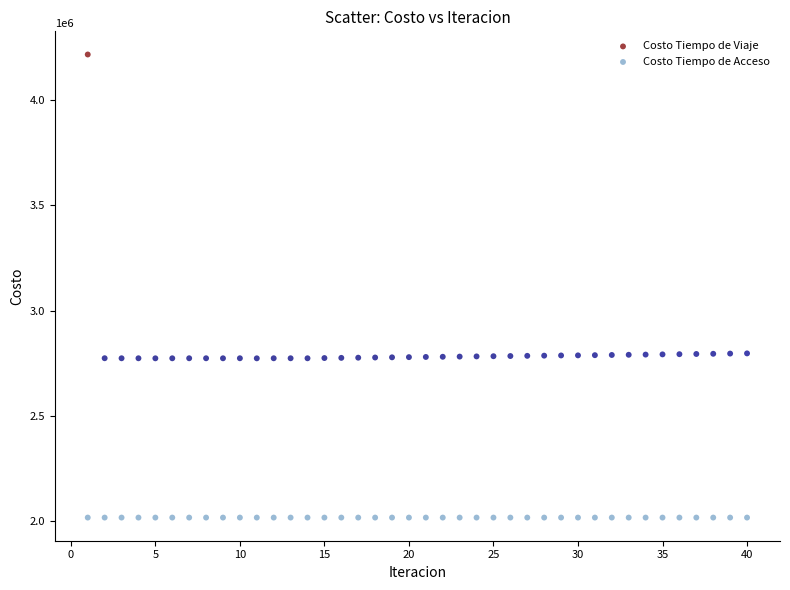

Which series reaches the minimum Y coordinate?

Costo Tiempo de Acceso